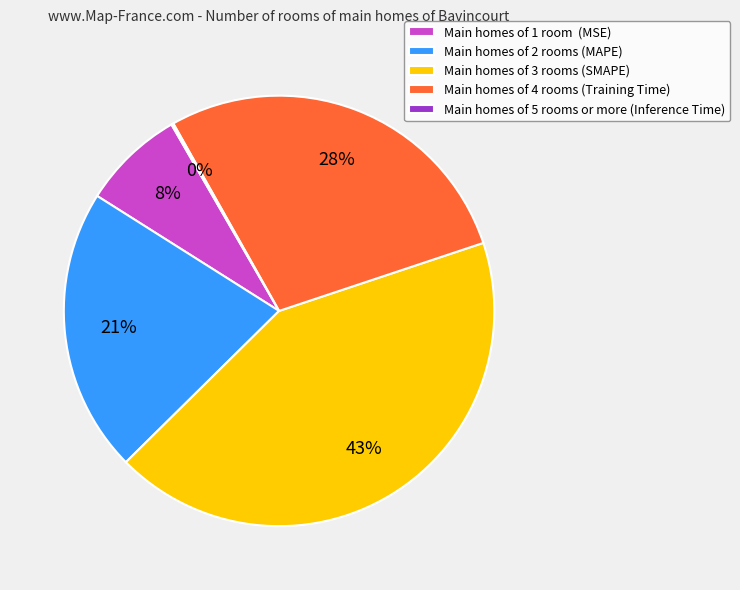

Do Main homes of 1 room (MSE) and Main homes of 2 rooms (MAPE) together represent more than half of the pie?

No